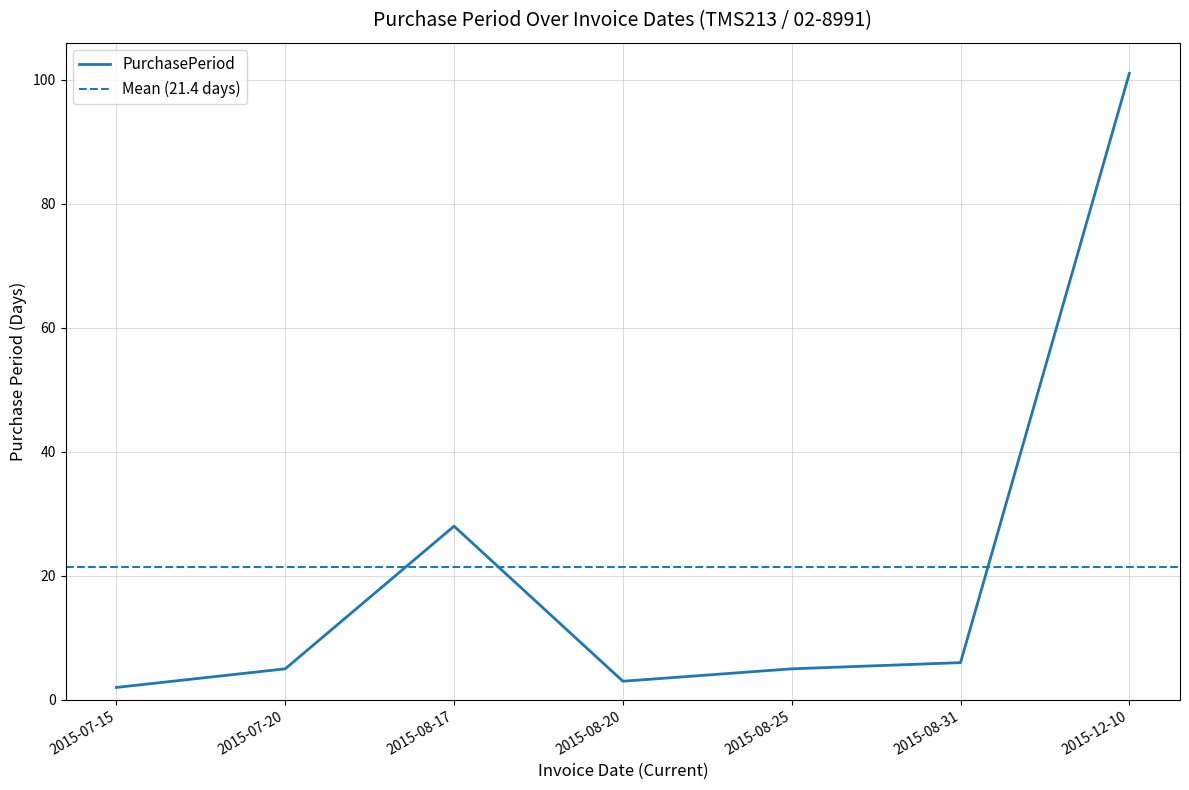

Does the chart have visible grid lines?

Yes